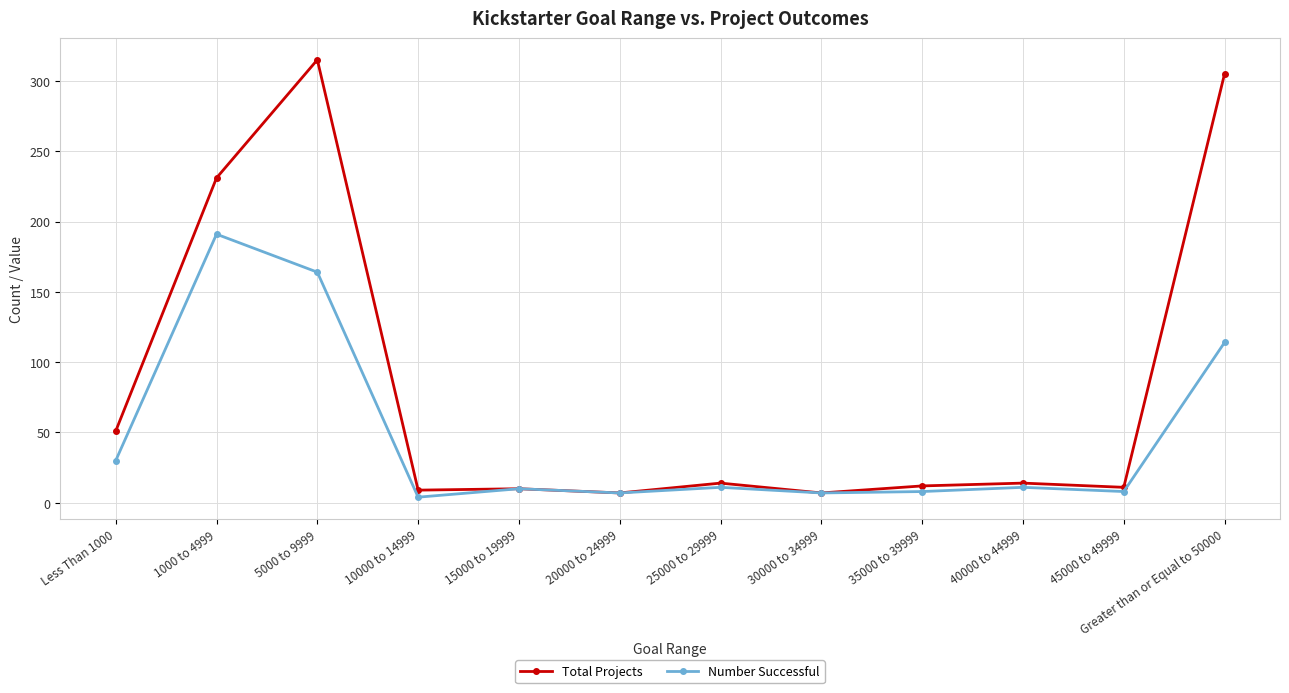

True or false: Total Projects has a value of 89 at 1000 to 4999.

False